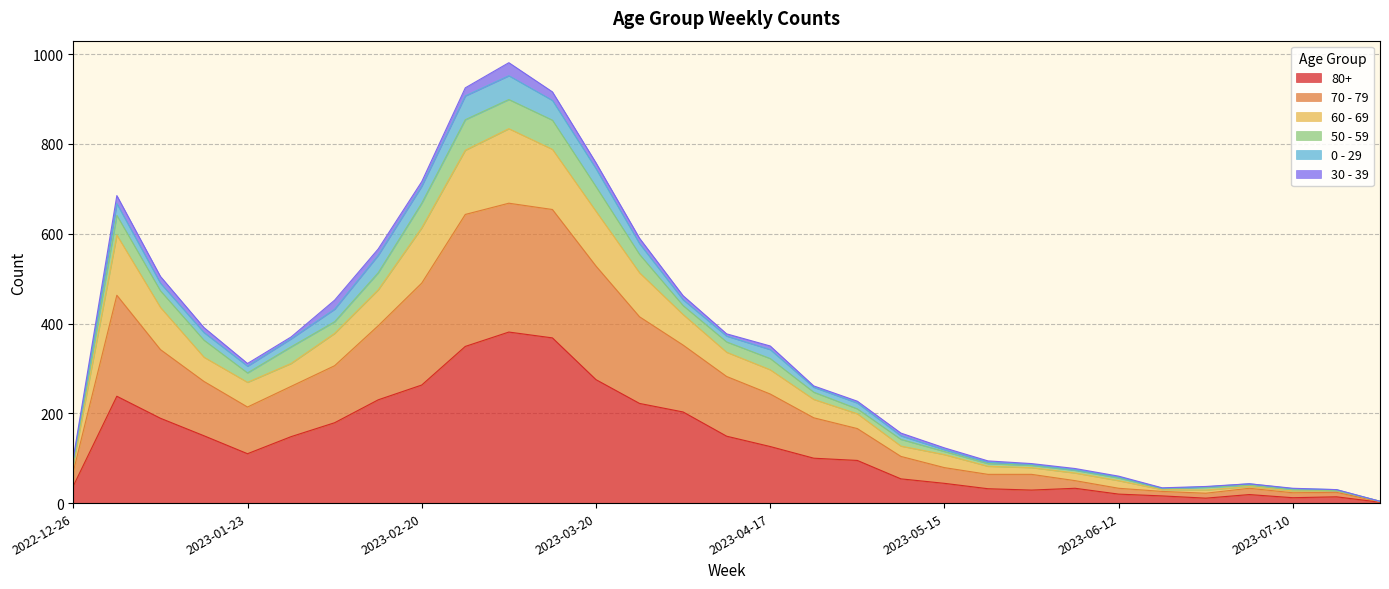

What are all the series names shown in the legend?

80+, 70 - 79, 60 - 69, 50 - 59, 0 - 29, 30 - 39